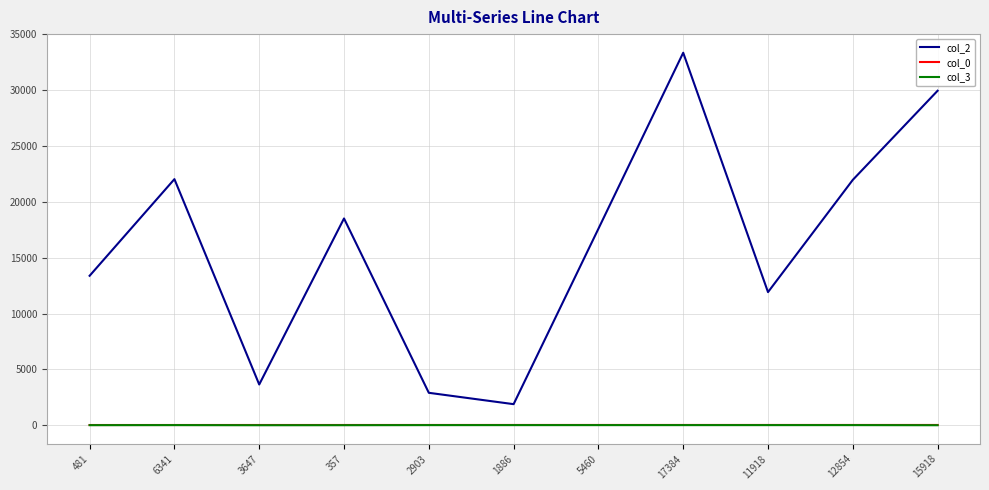

Is this an area chart (filled region under the line)?

No